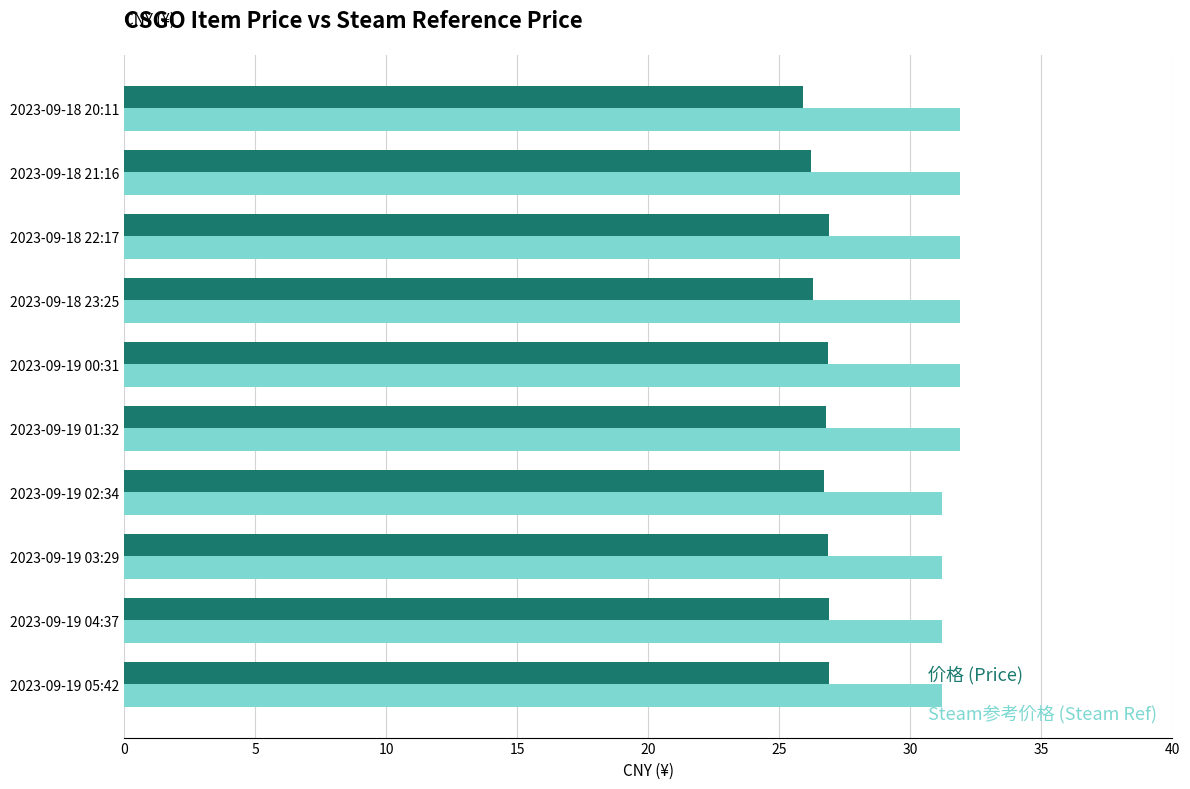

What are all the series names shown in the legend?

价格 (Price), Steam参考价格 (Steam Ref)